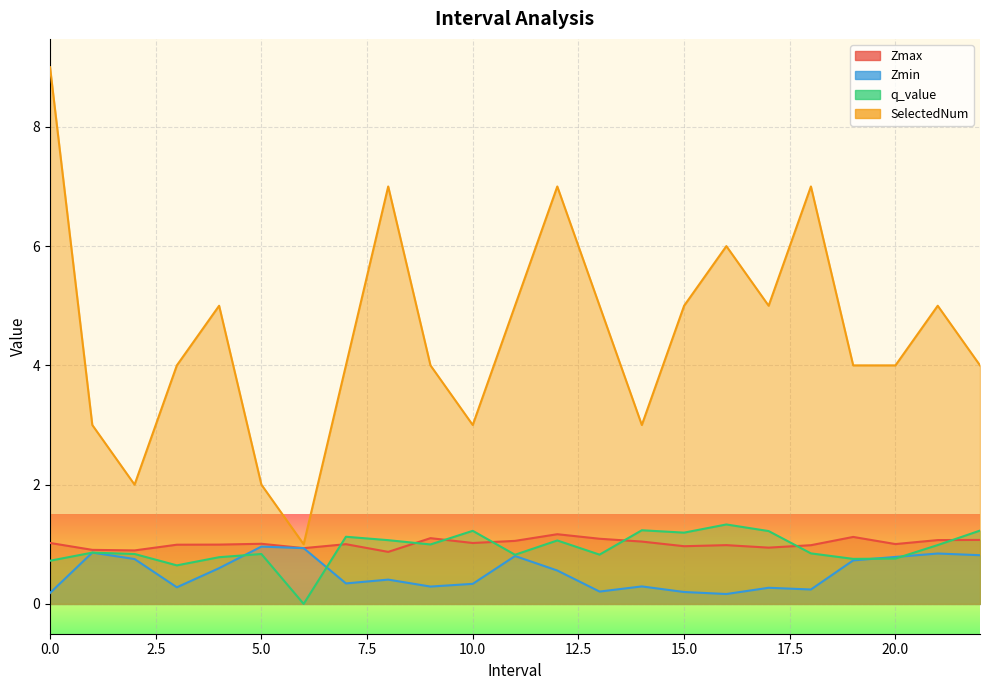

Reading right to left, list all the values displayed in this chart.

Zmax: 1.1	1.1	1.0	1.1	1.0	0.9	1.0	1.0	1.0	1.1	1.2	1.1	1.0	1.1	0.9	1.0	0.9	1.0	1.0	1.0	0.9	0.9	1.0
Zmin: 0.8	0.8	0.8	0.7	0.2	0.3	0.2	0.2	0.3	0.2	0.6	0.8	0.3	0.3	0.4	0.3	0.9	1.0	0.6	0.3	0.8	0.9	0.2
q_value: 1.2	1.0	0.8	0.8	0.8	1.2	1.3	1.2	1.2	0.8	1.1	0.8	1.2	1.0	1.1	1.1	-0.0	0.8	0.8	0.6	0.8	0.9	0.7
SelectedNum: 4.0	5.0	4.0	4.0	7.0	5.0	6.0	5.0	3.0	5.0	7.0	5.0	3.0	4.0	7.0	4.0	1.0	2.0	5.0	4.0	2.0	3.0	9.0